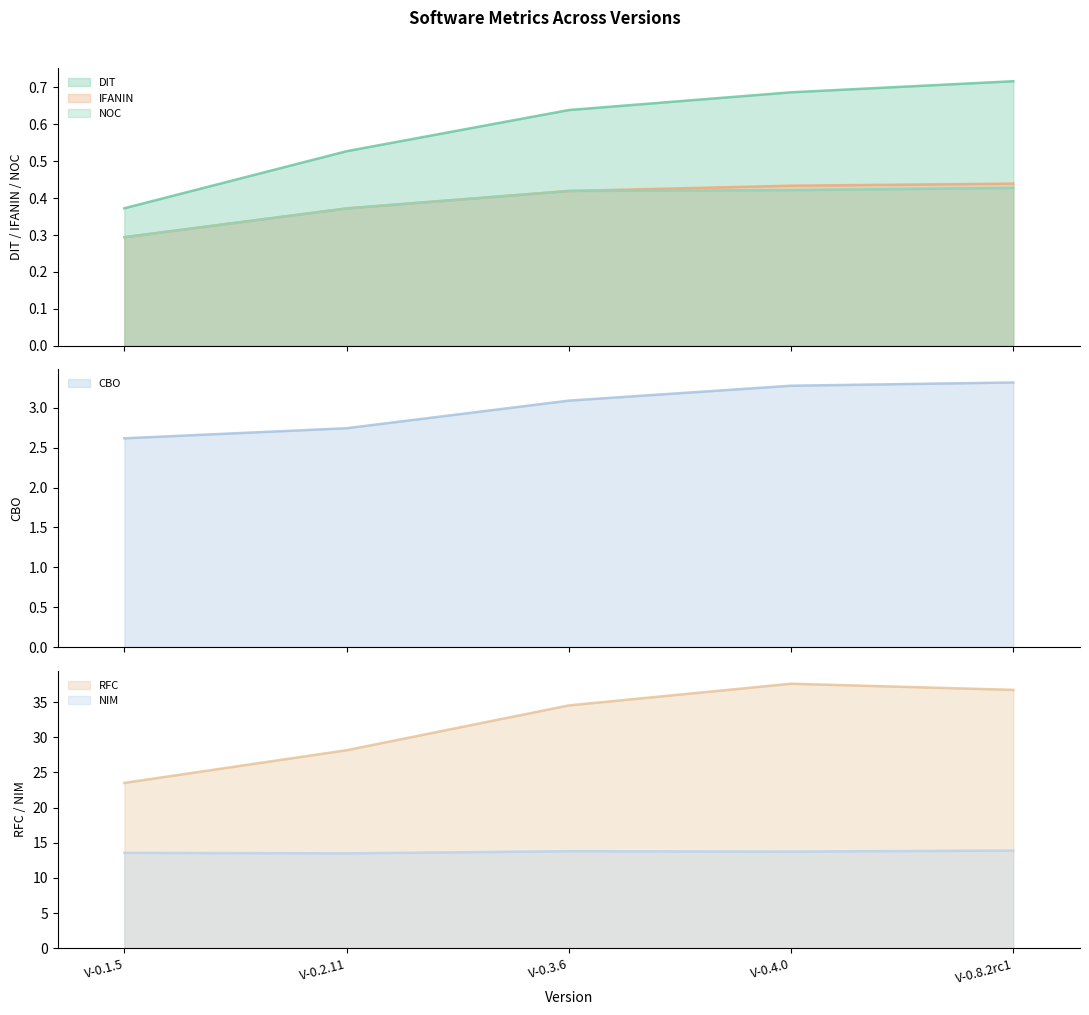

Which category has the highest value across all series?

V-0.4.0